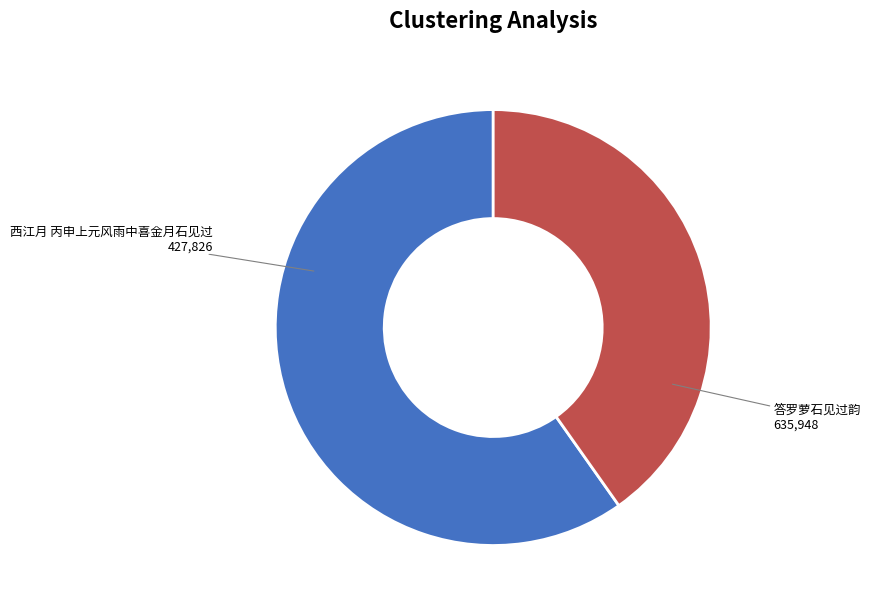

Approximately how many times larger is the value at 西江月 丙申上元风雨中喜金月石见过 compared to 答罗萝石见过韵?

0.7